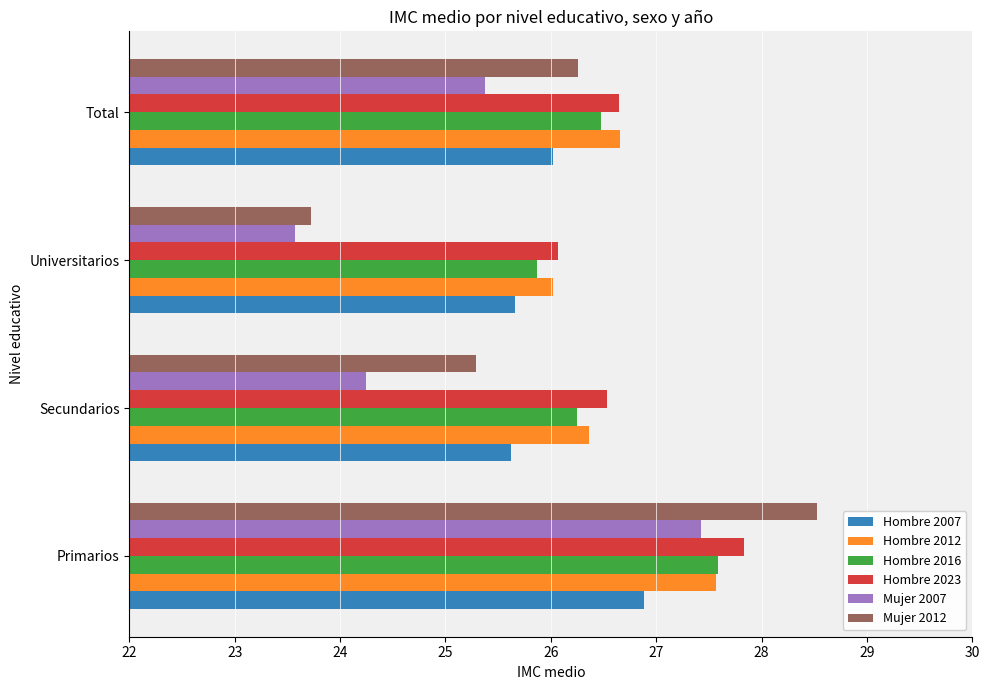

Is the value of Hombre 2023 at Universitarios greater than the value of Mujer 2007 at Primarios?

No